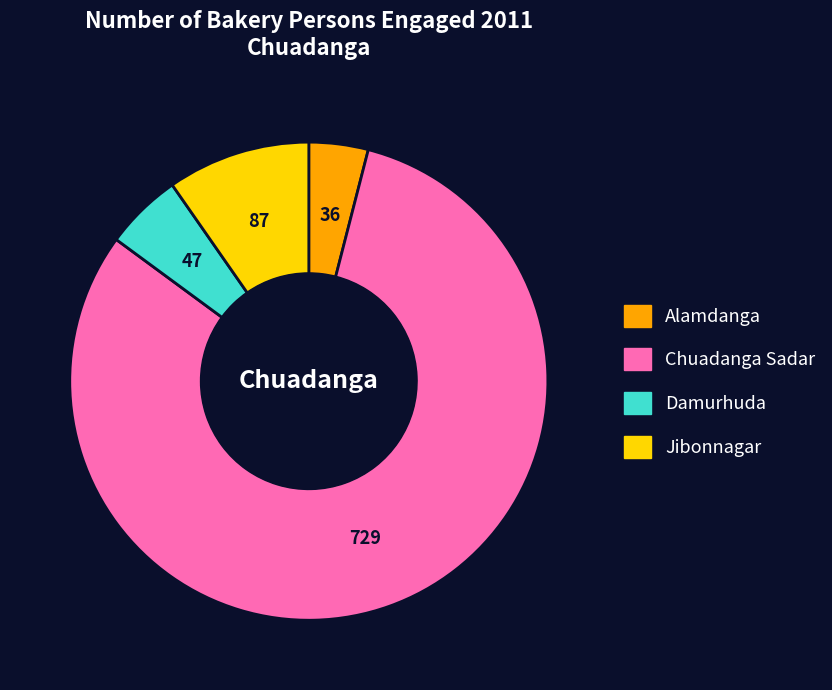

Which category has the smallest portion of the pie?

Alamdanga